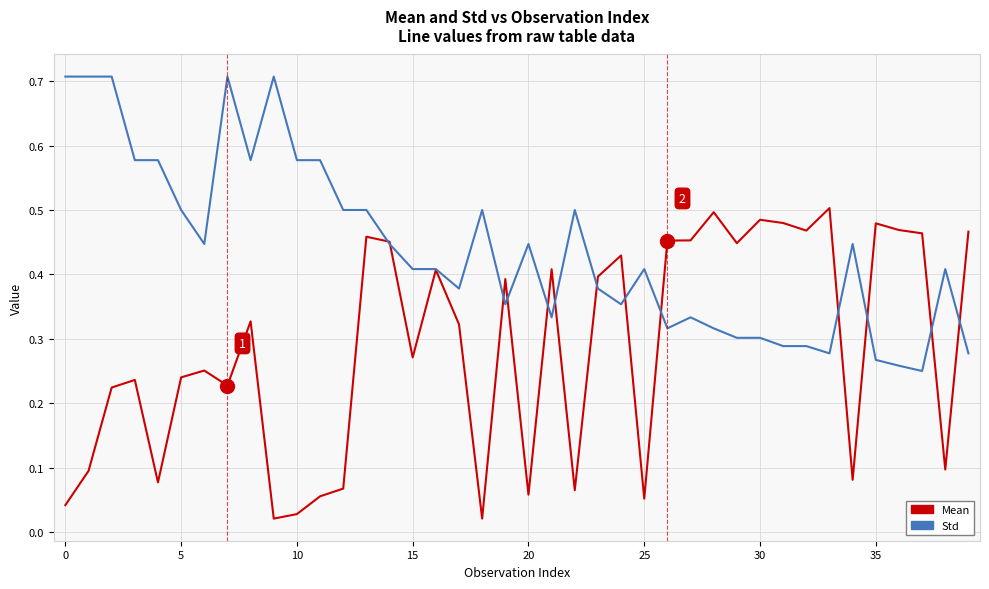

List the series in order of their overall mean, highest first.

Std, Mean